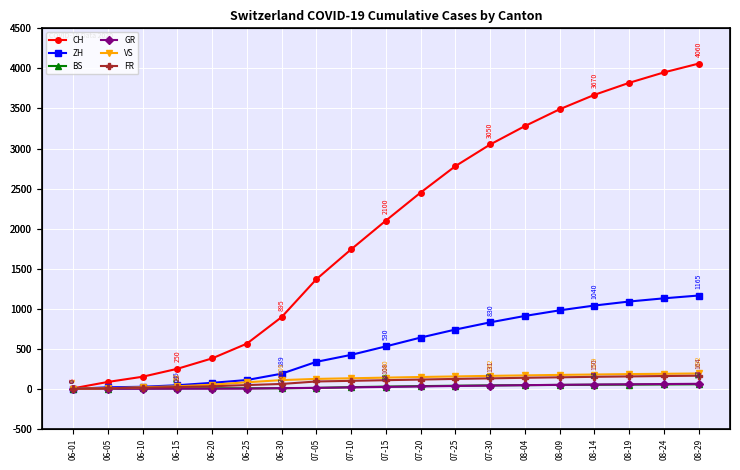

True or false: CH has a value of 250 at 06-15.

True